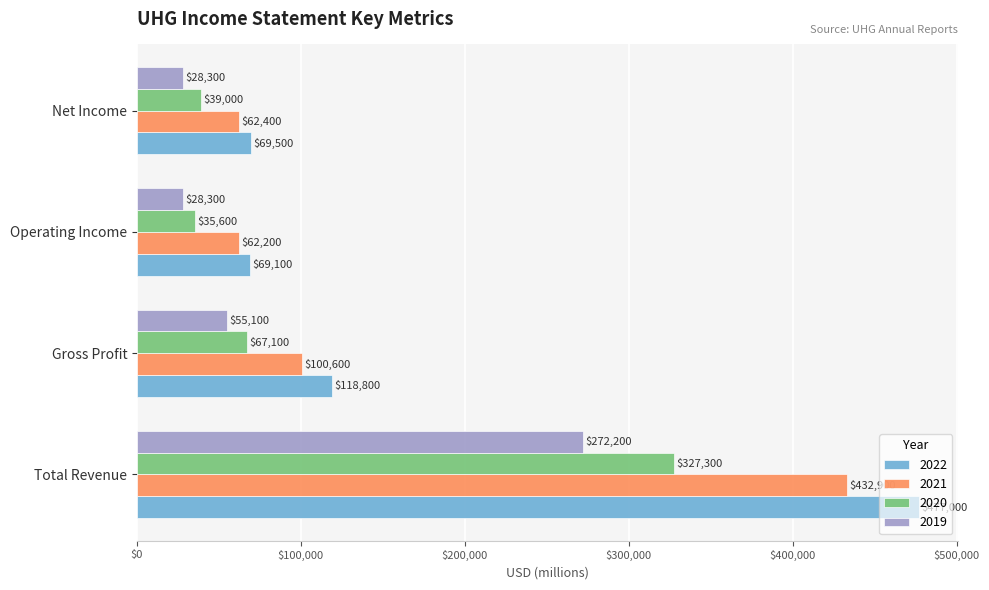

At which label does 2022 reach its peak?

Total Revenue